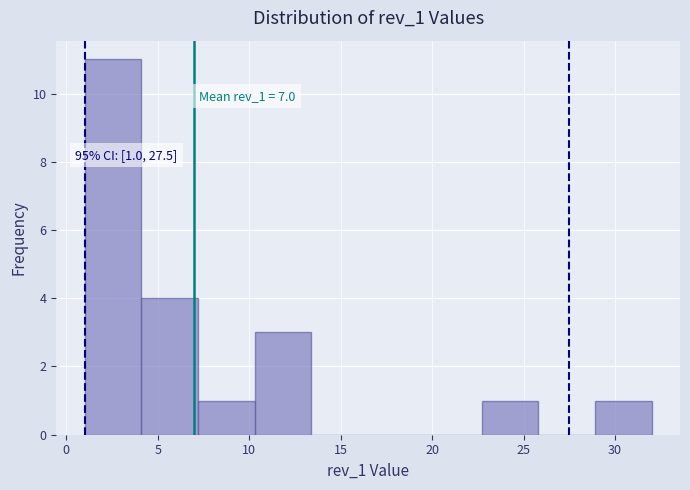

Over which range of the x-axis is the bar tallest?

1.0 to 4.1